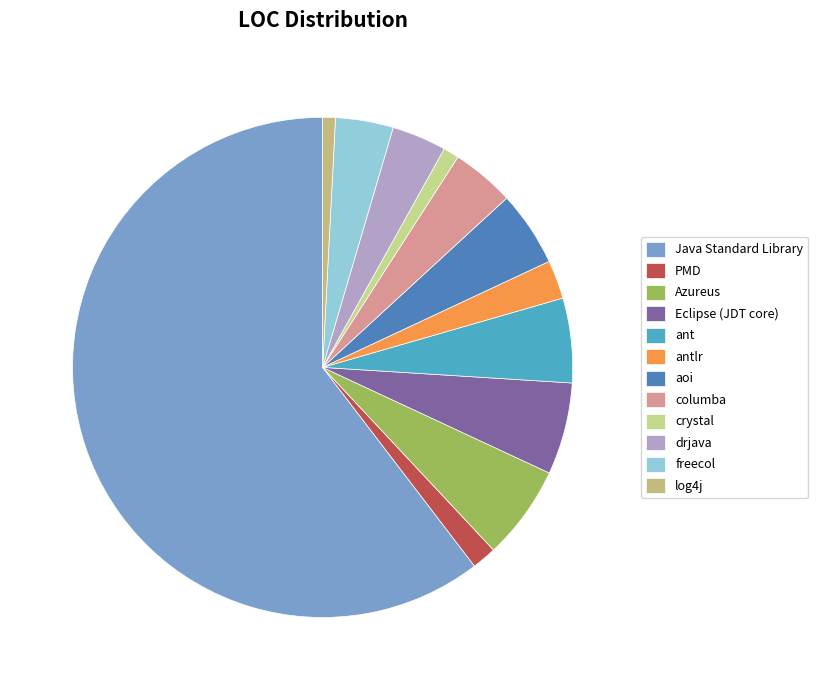

True or false: crystal accounts for 1% of the total.

True